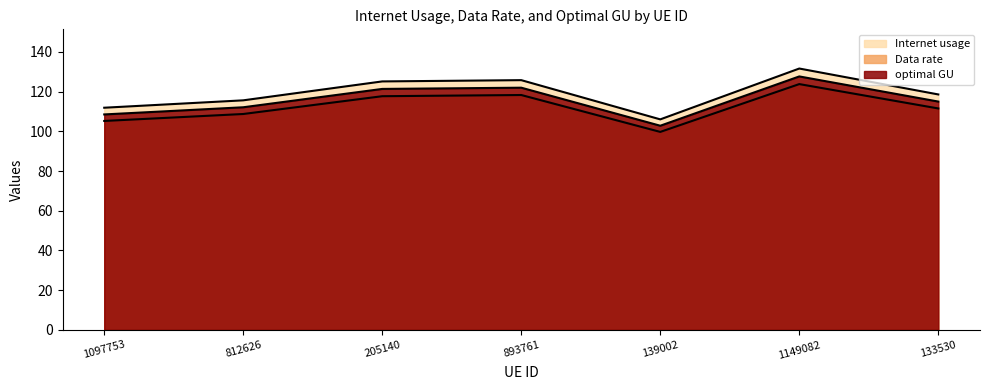

What is the average value of the optimal GU series?

115.6